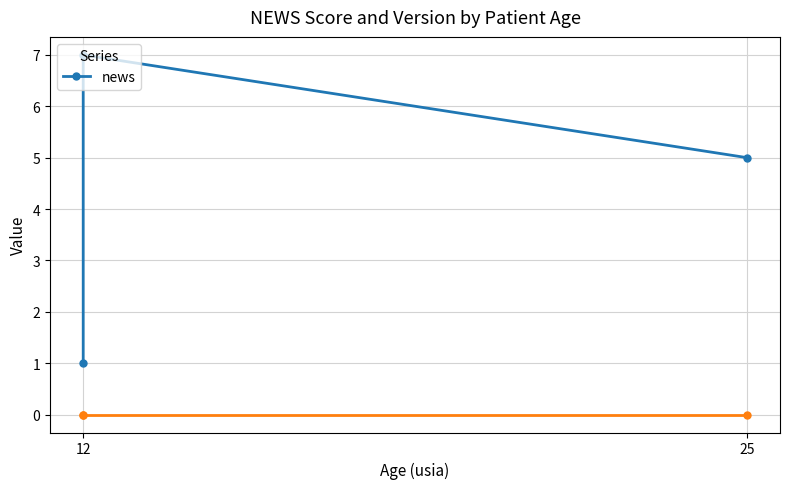

What is the difference between the maximum and second lowest values?

2